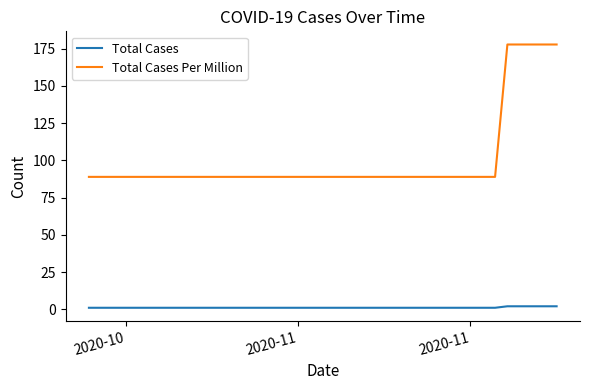

True or false: Total Cases and Total Cases Per Million intersect in this chart.

False